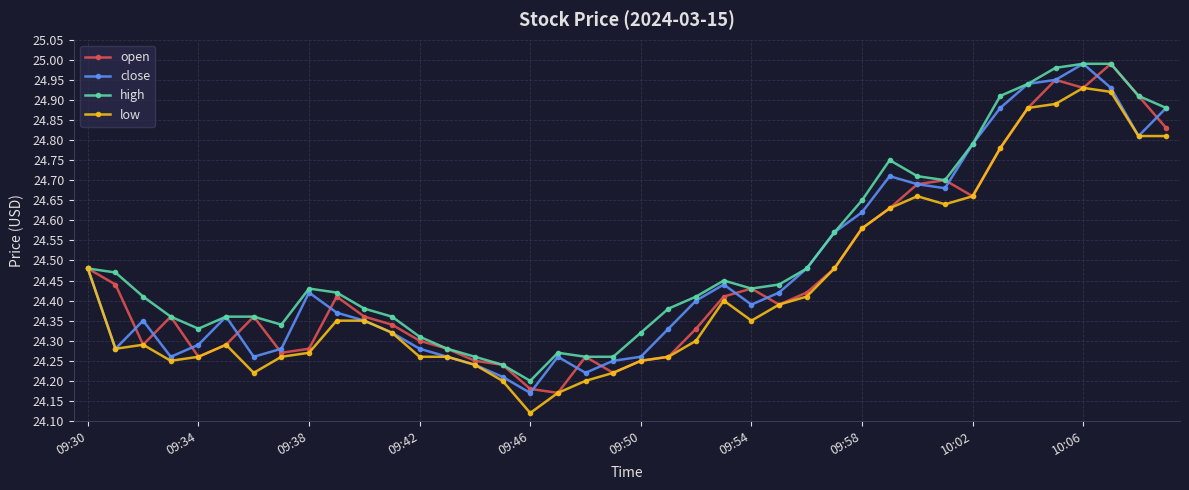

At how many categories does at least one series exceed 24?

40